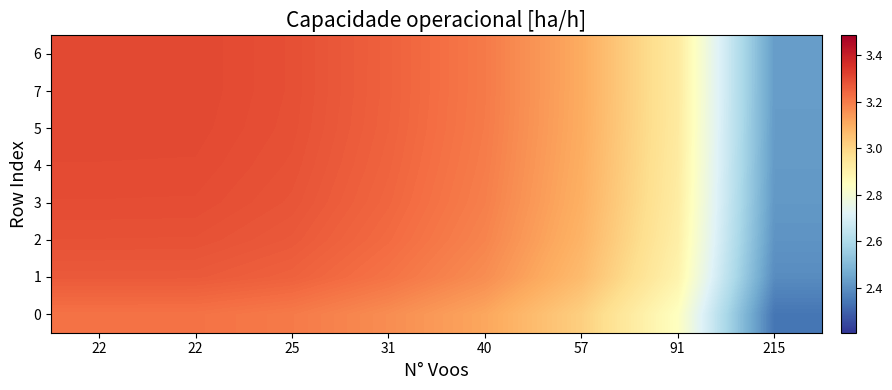

Which series changed the most between 22 and 25?

6